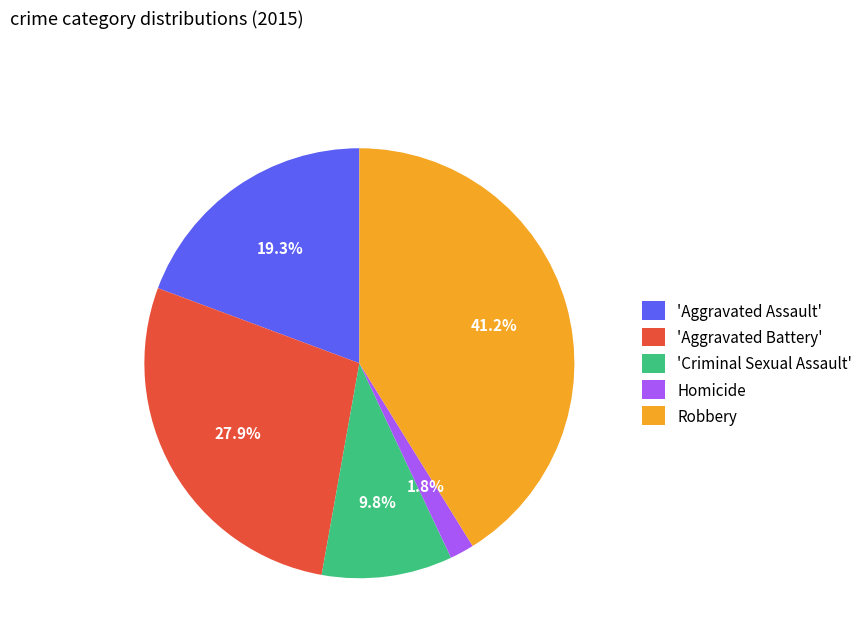

Count the number of slices in the pie.

5